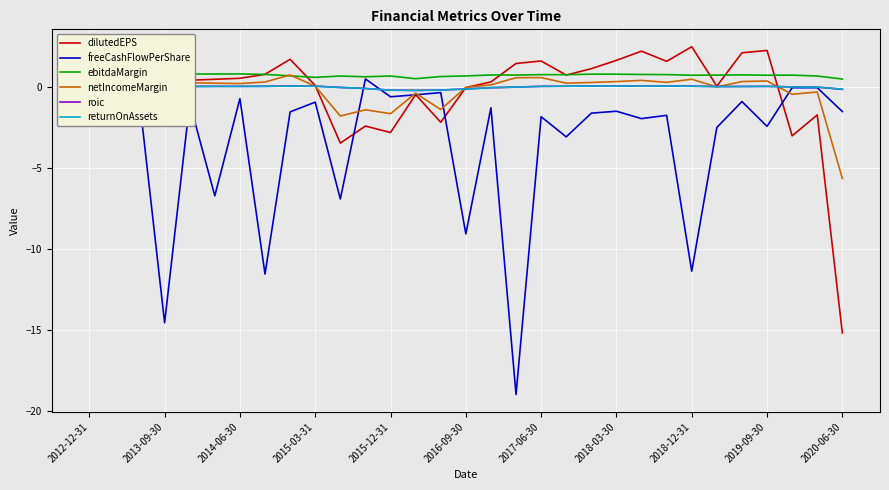

What value does the netIncomeMargin series have at 2017-06-30?

0.6